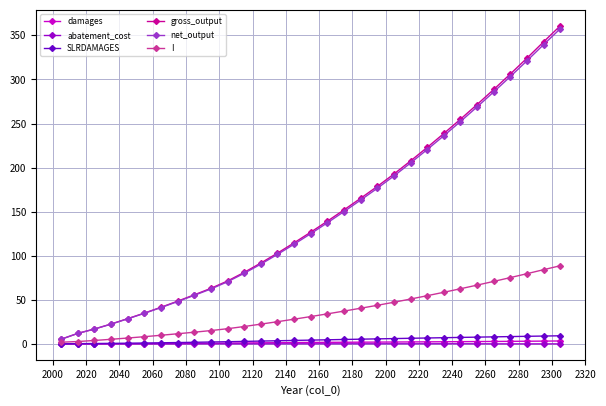

Which series has the widest spread of values?

gross_output